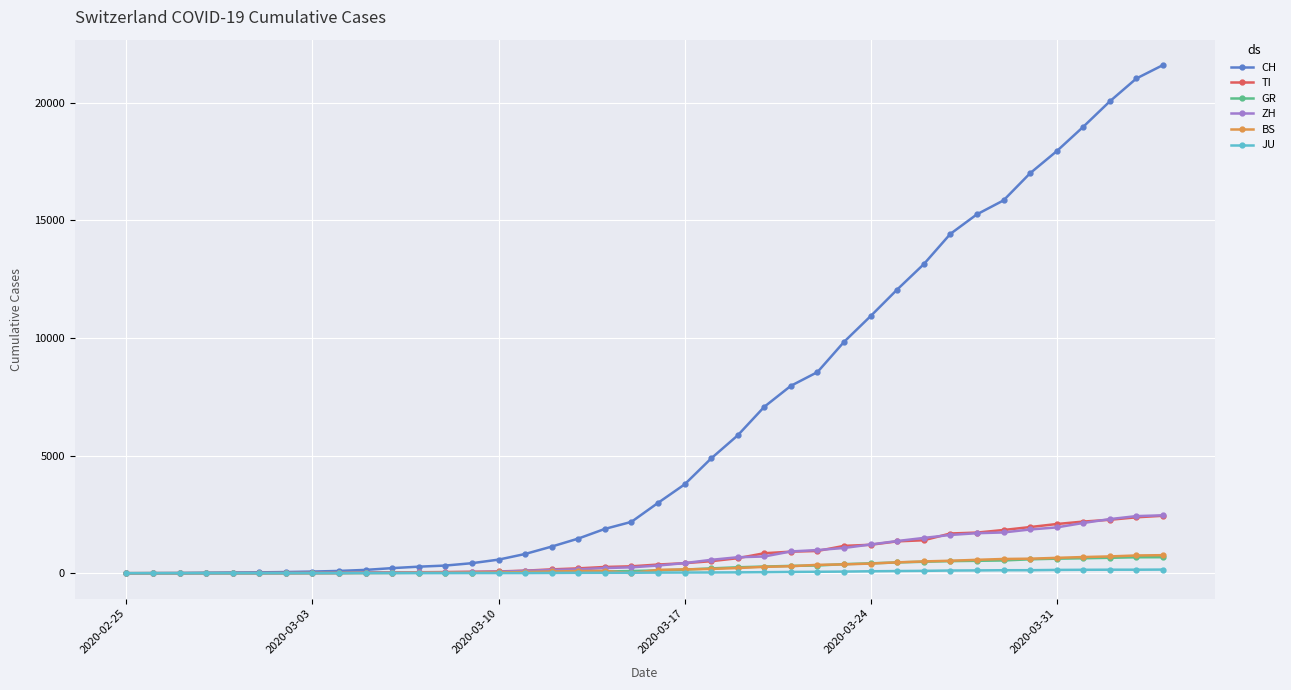

What is the highest value of the CH series?

21605